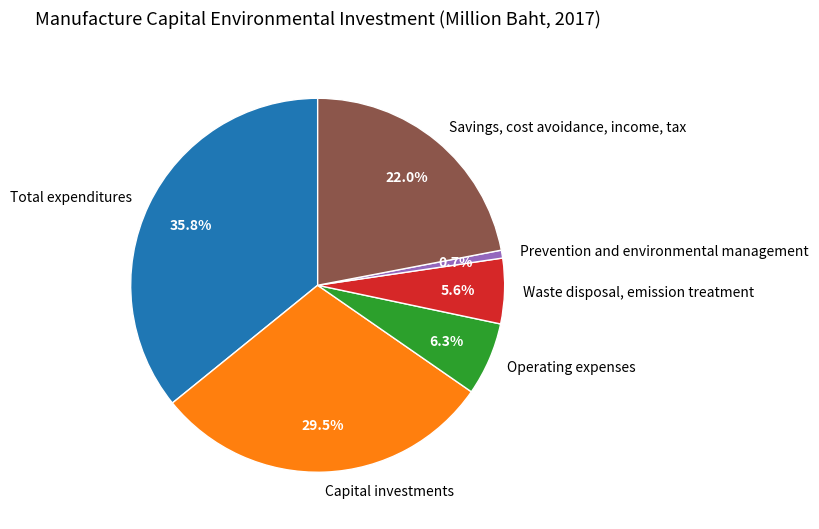

Count the number of slices in the pie.

6